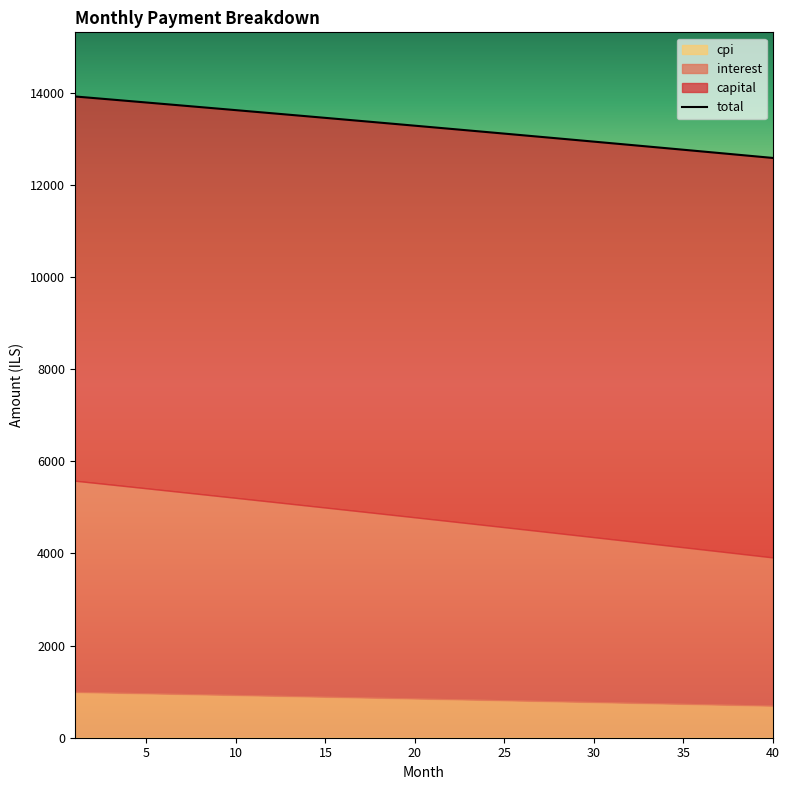

What is the greatest value displayed?

13922.2